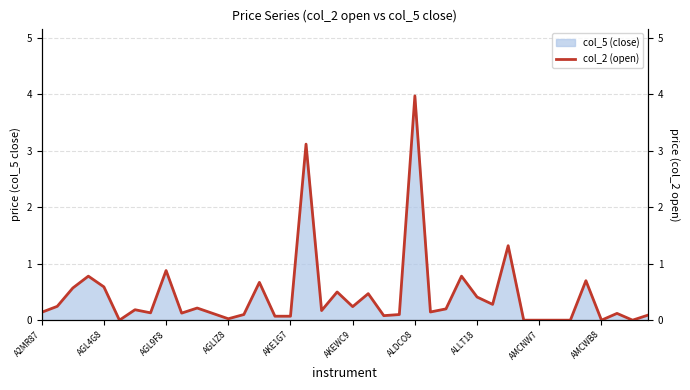

What is the label of the 15th point from the right?

25